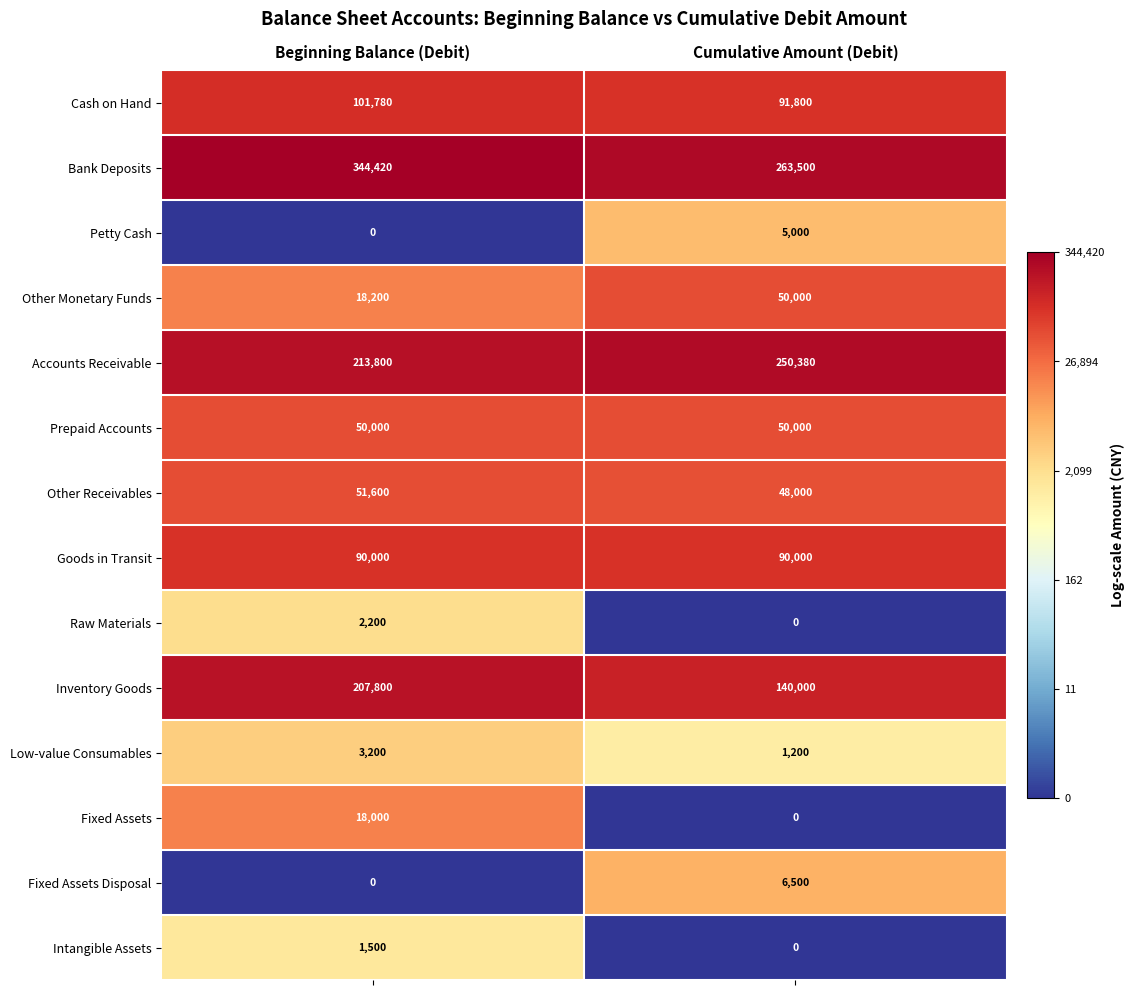

True or false: Cash on Hand has a value of 34020 at Cumulative Amount (Debit).

False